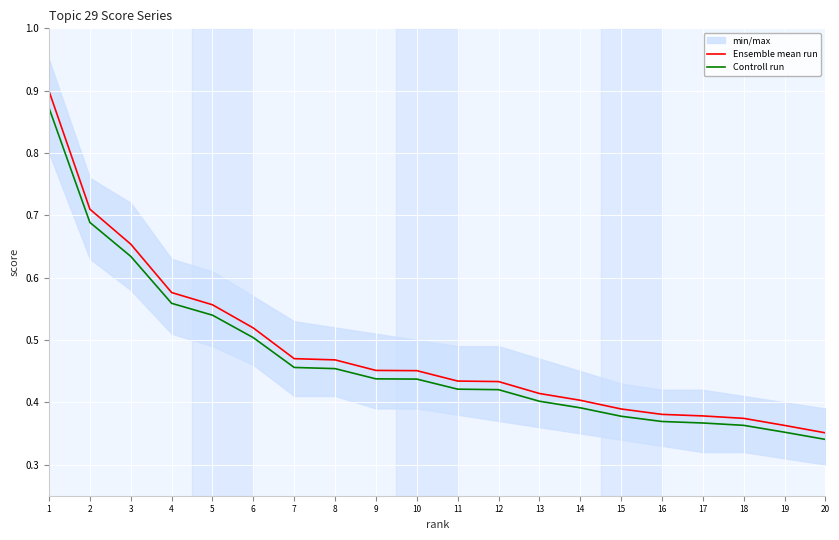

Where is Ensemble mean run nearest to the value 0?

20